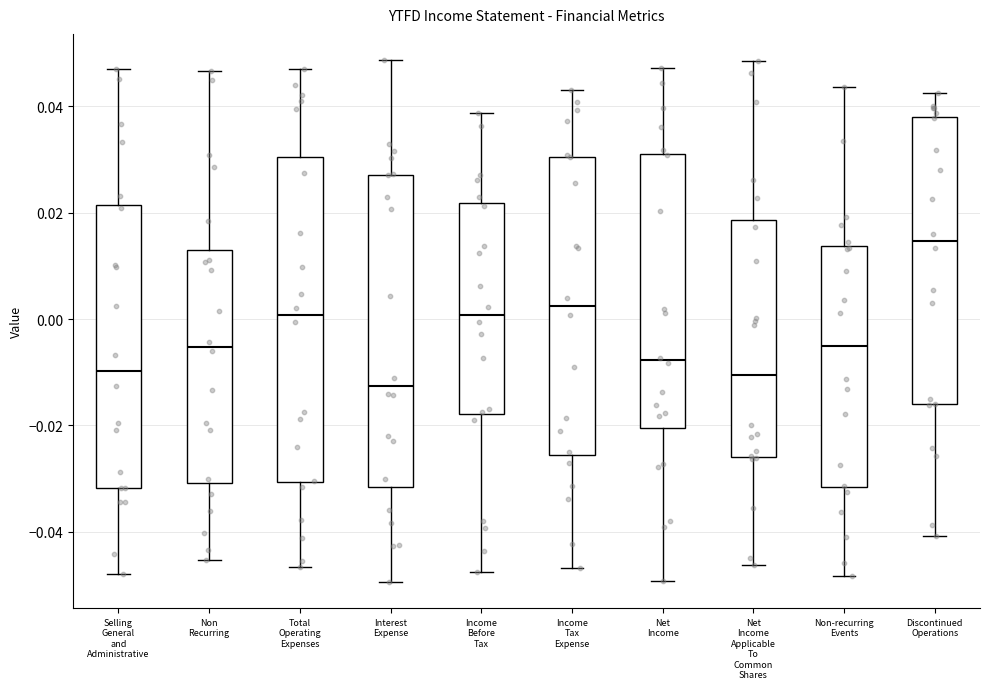

Reading left to right, transcribe this box plot: for each box, give where its median line is, the range the box spans, and where its two whiskers end, as read against the y-axis. The values are not printed on the chart, so give them approximately, as read against the axis.

Selling General and Administrative: median -0.010, box -0.032 to 0.022, whiskers -0.048 to 0.046
Non Recurring: median -0.006, box -0.030 to 0.012, whiskers -0.046 to 0.046
Total Operating Expenses: median 0.000, box -0.030 to 0.030, whiskers -0.046 to 0.046
Interest Expense: median -0.012, box -0.032 to 0.028, whiskers -0.050 to 0.048
Income Before Tax: median 0.000, box -0.018 to 0.022, whiskers -0.048 to 0.038
Income Tax Expense: median 0.002, box -0.026 to 0.030, whiskers -0.046 to 0.042
Net Income: median -0.008, box -0.020 to 0.032, whiskers -0.050 to 0.048
Net Income Applicable To Common Shares: median -0.010, box -0.026 to 0.018, whiskers -0.046 to 0.048
Non-recurring Events: median -0.006, box -0.032 to 0.014, whiskers -0.048 to 0.044
Discontinued Operations: median 0.014, box -0.016 to 0.038, whiskers -0.040 to 0.042